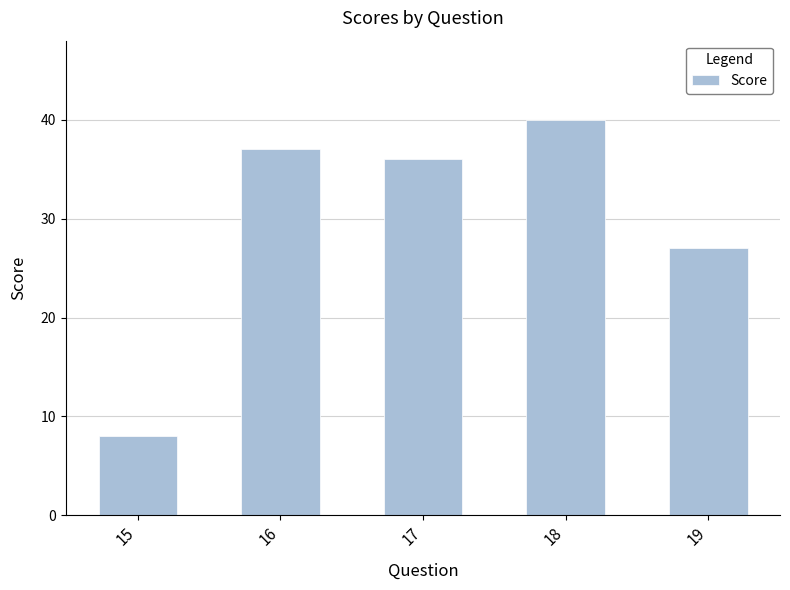

Rank the categories by value from highest to lowest.

18, 16, 17, 19, 15